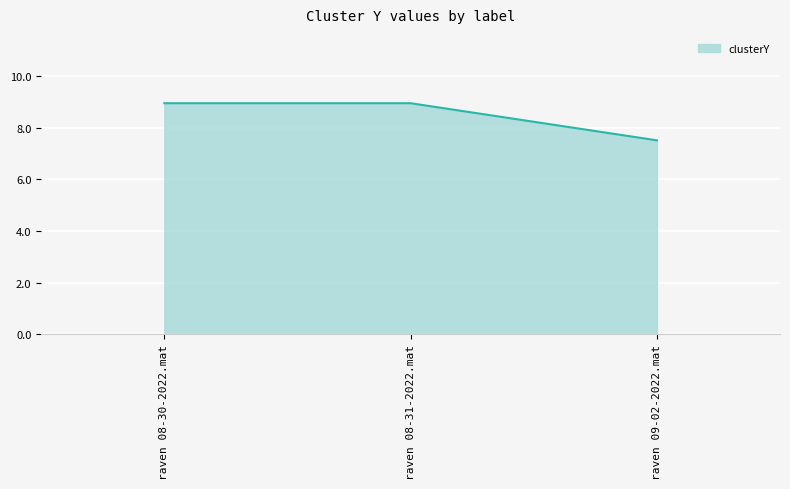

Reading left to right, extract all data points from this chart.

8.9	8.9	7.5